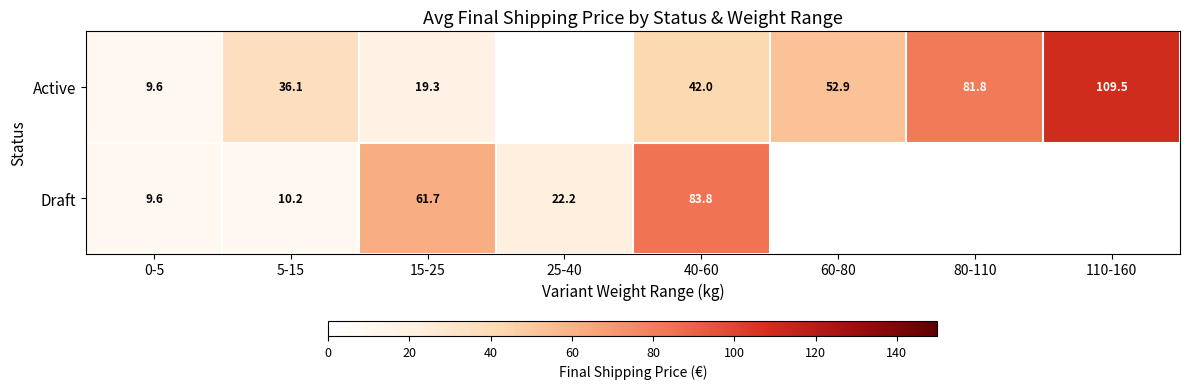

Is the value of Draft at 5-15 greater than the value of Active at 15-25?

No